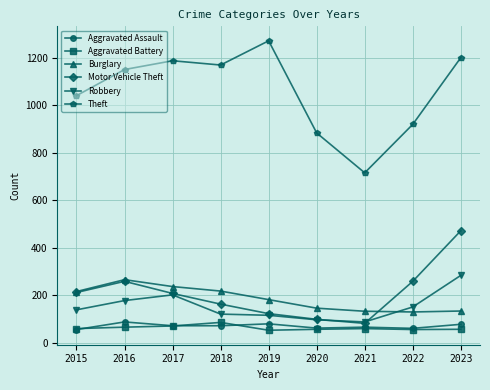

Which series ends up on top after the final intersection of Burglary and Robbery?

Robbery